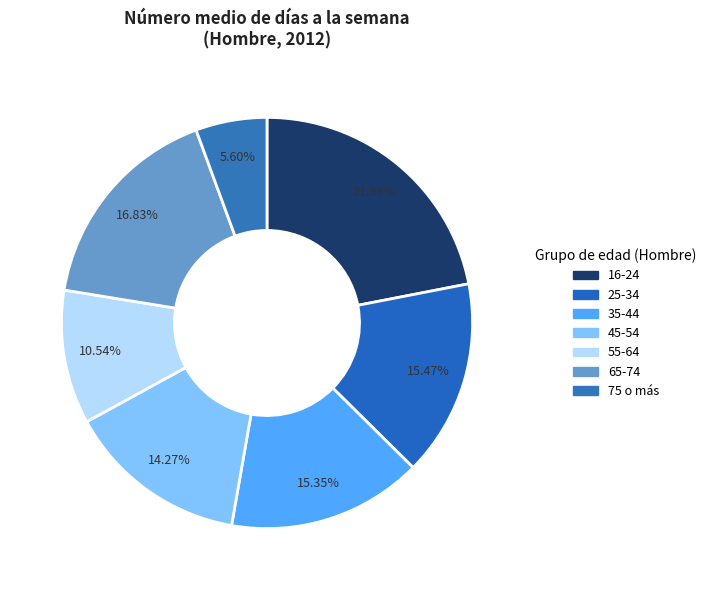

How many segments does this pie chart have?

7